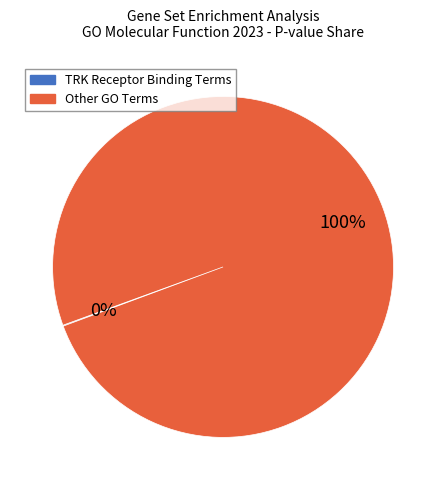

Is there a majority slice in this chart?

Yes